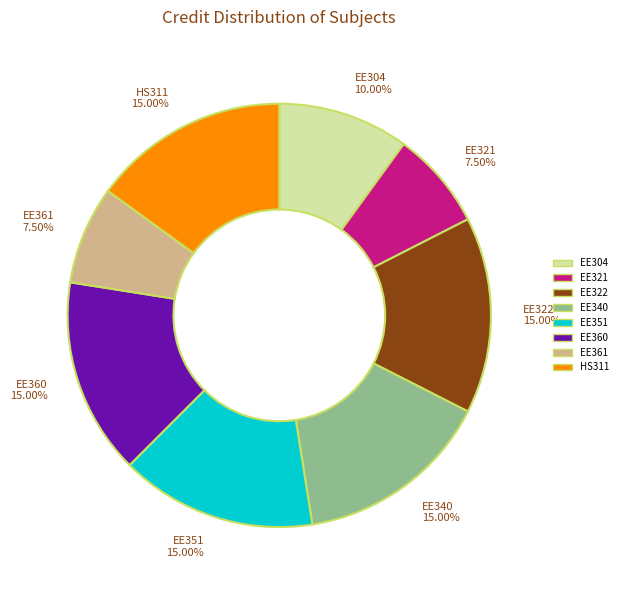

Count the number of slices in the pie.

8